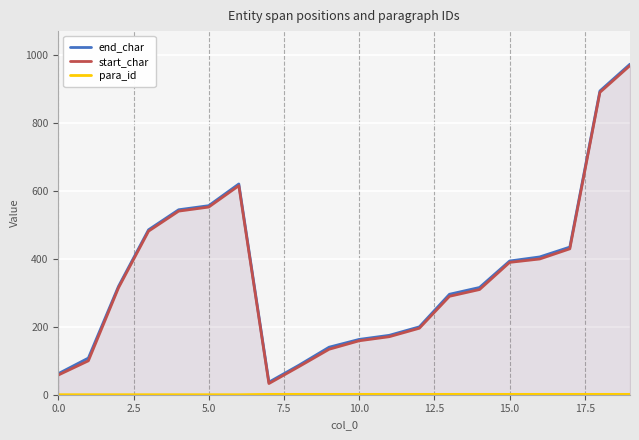

How many values in the end_char series exceed 319?

9